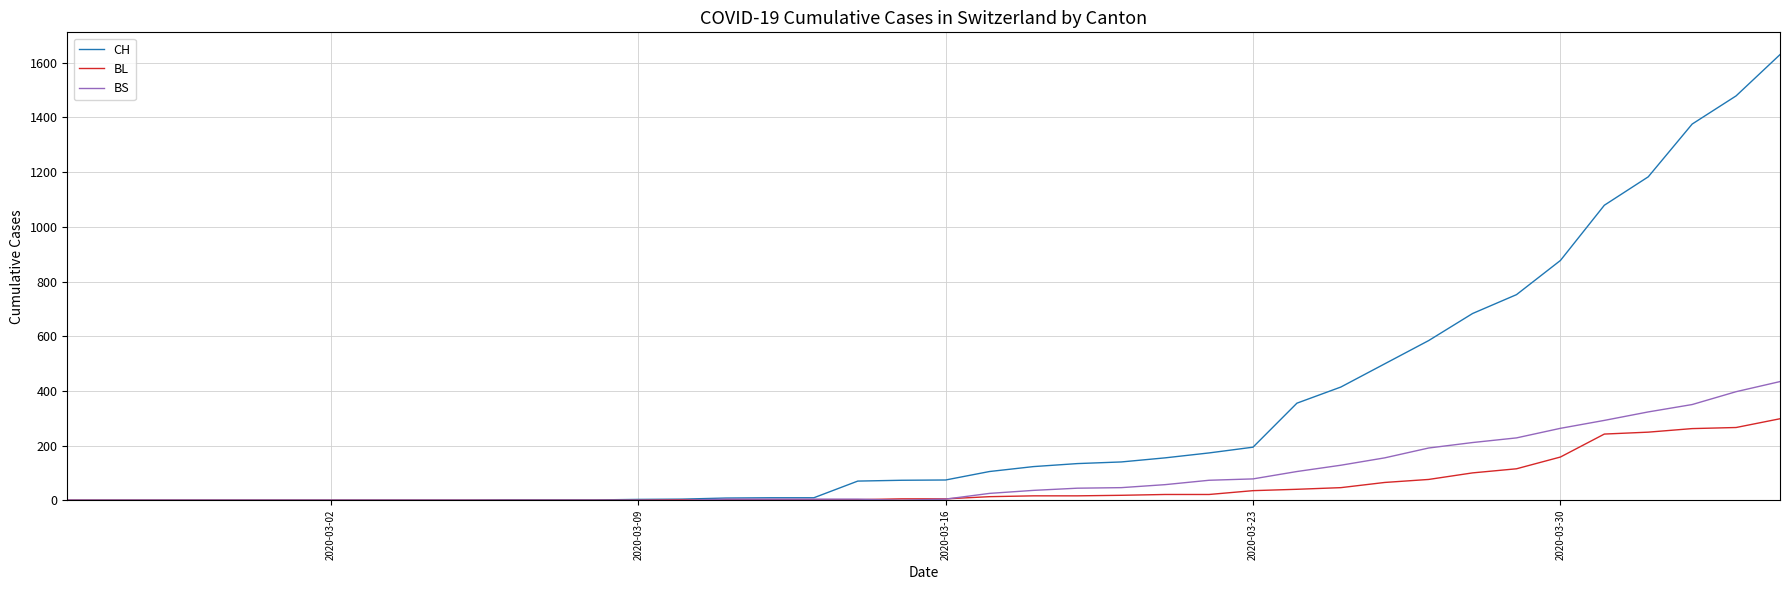

What are all the series names shown in the legend?

CH, BL, BS